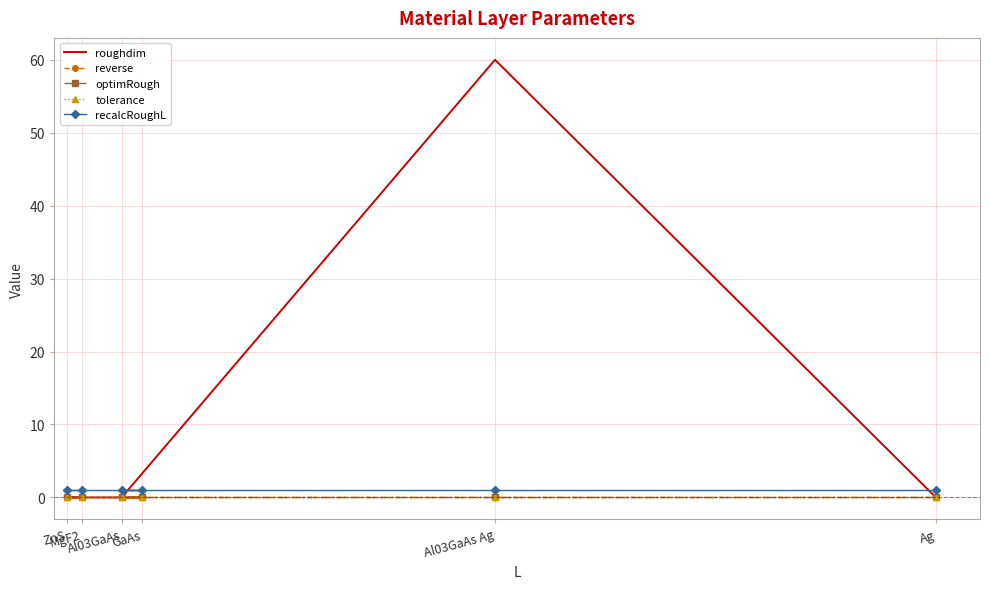

Does the chart have visible grid lines?

Yes